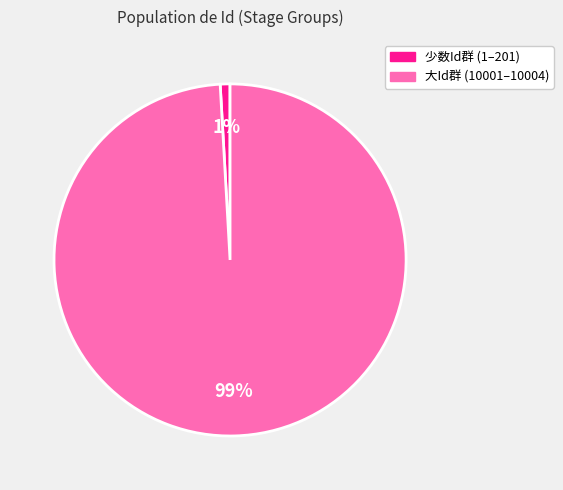

Does any single category account for the majority?

Yes